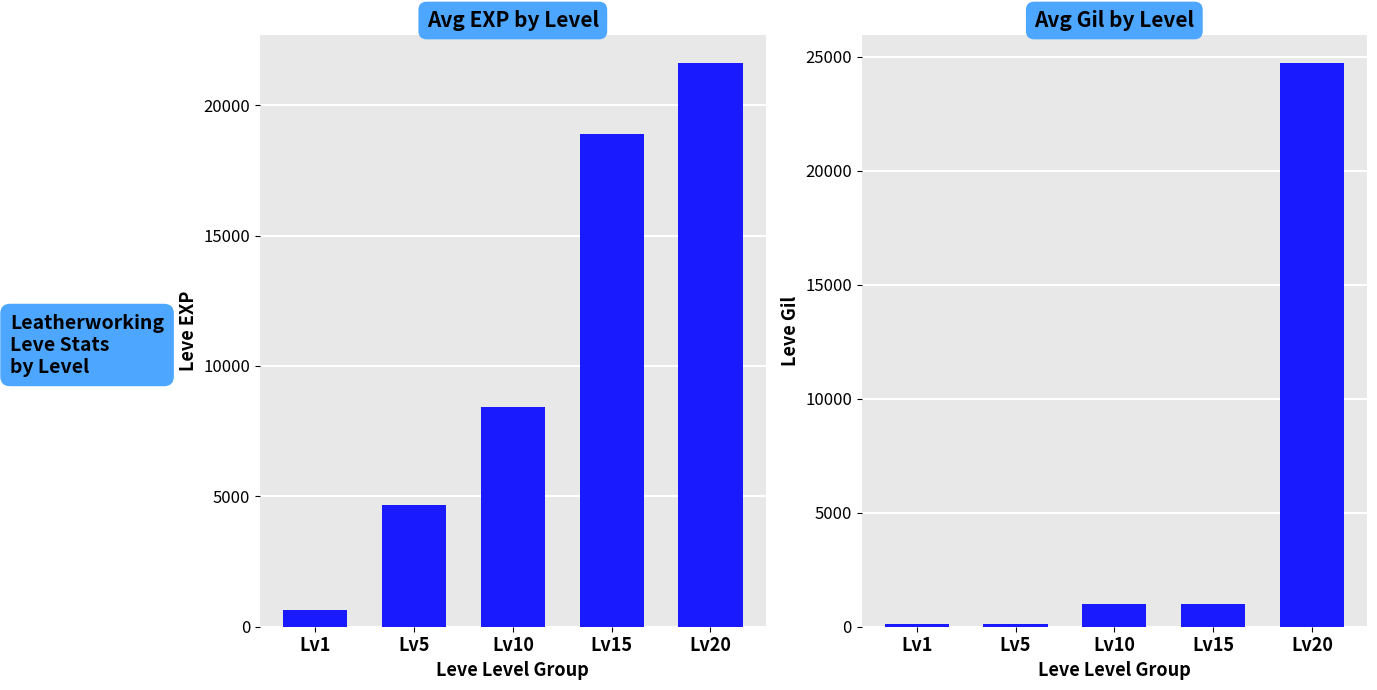

At Lv20, list the series in order from smallest to largest.

Avg EXP by Level, Avg Gil by Level